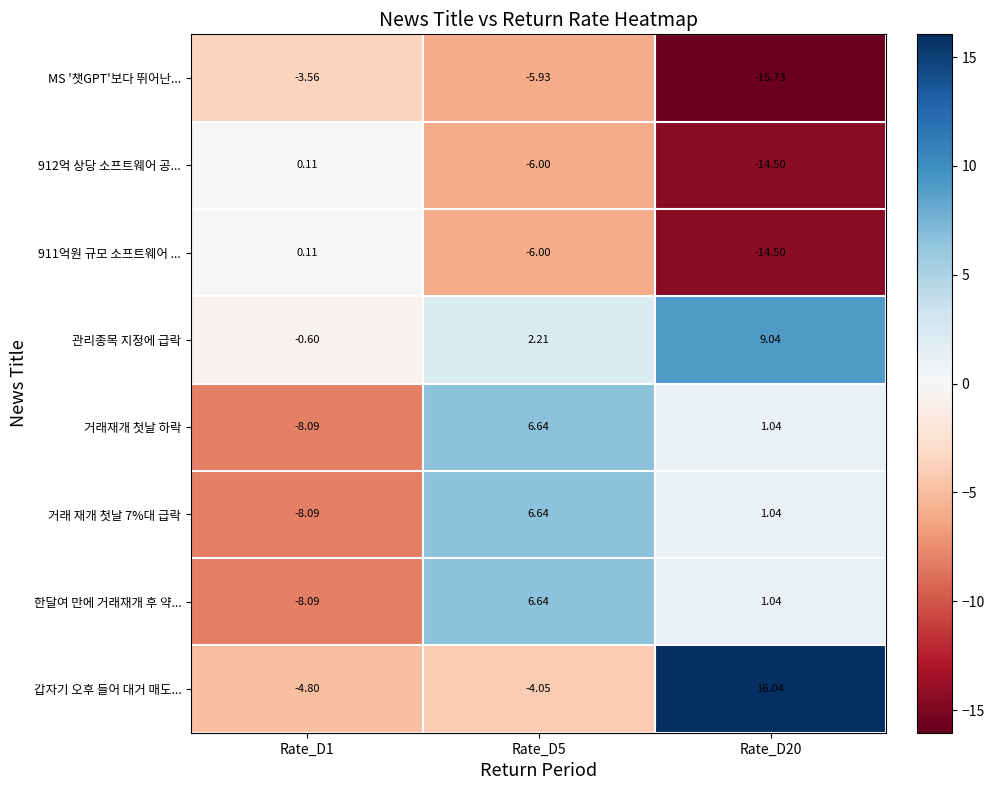

Which series has the widest spread of values?

갑자기 오후 들어 대거 매도...